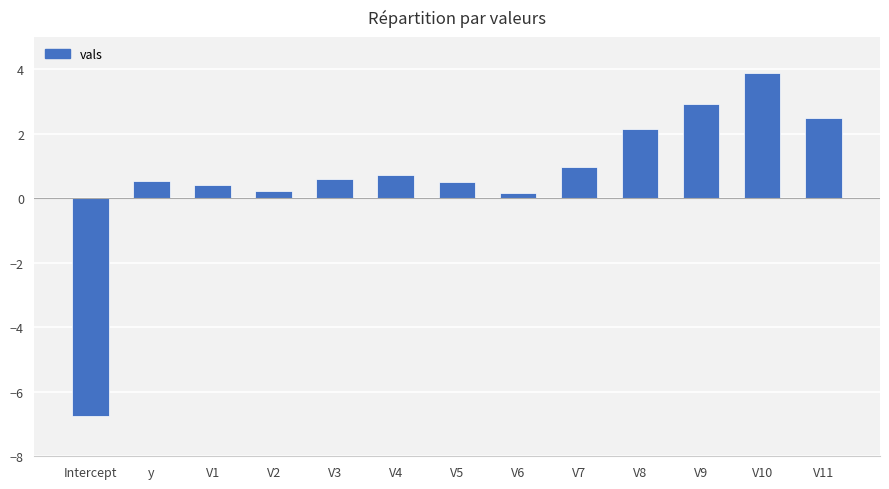

What position from the right is V10?

2